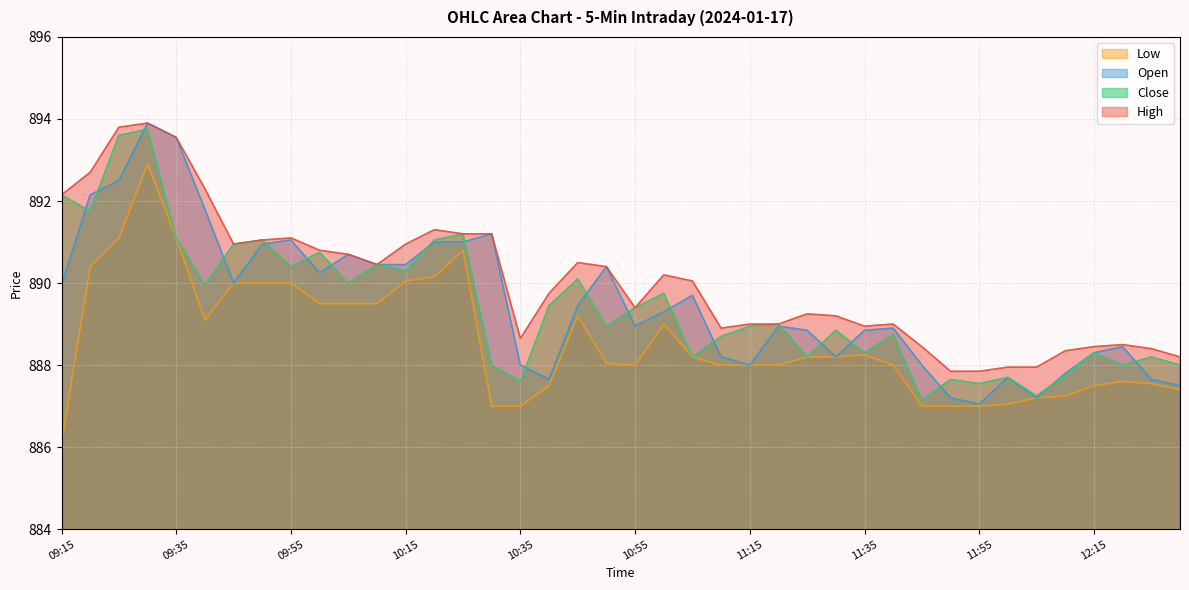

What is the smallest value displayed?

886.1